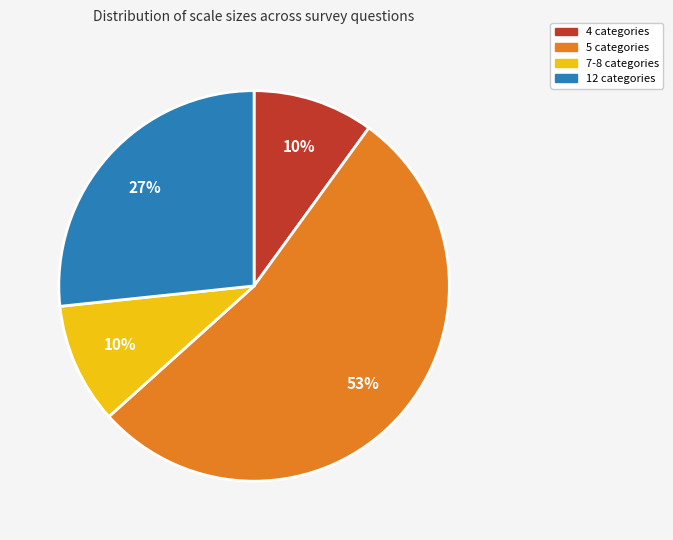

Is there a majority slice in this chart?

Yes